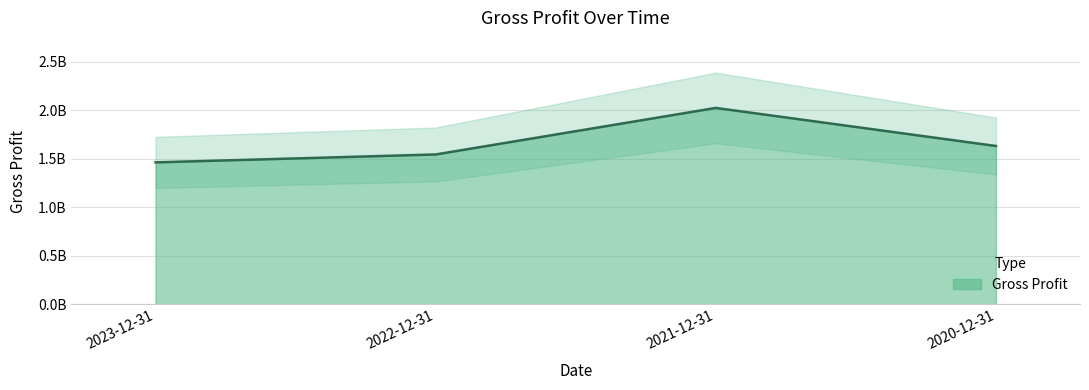

True or false: there are more than 0 points higher than both neighbors.

True